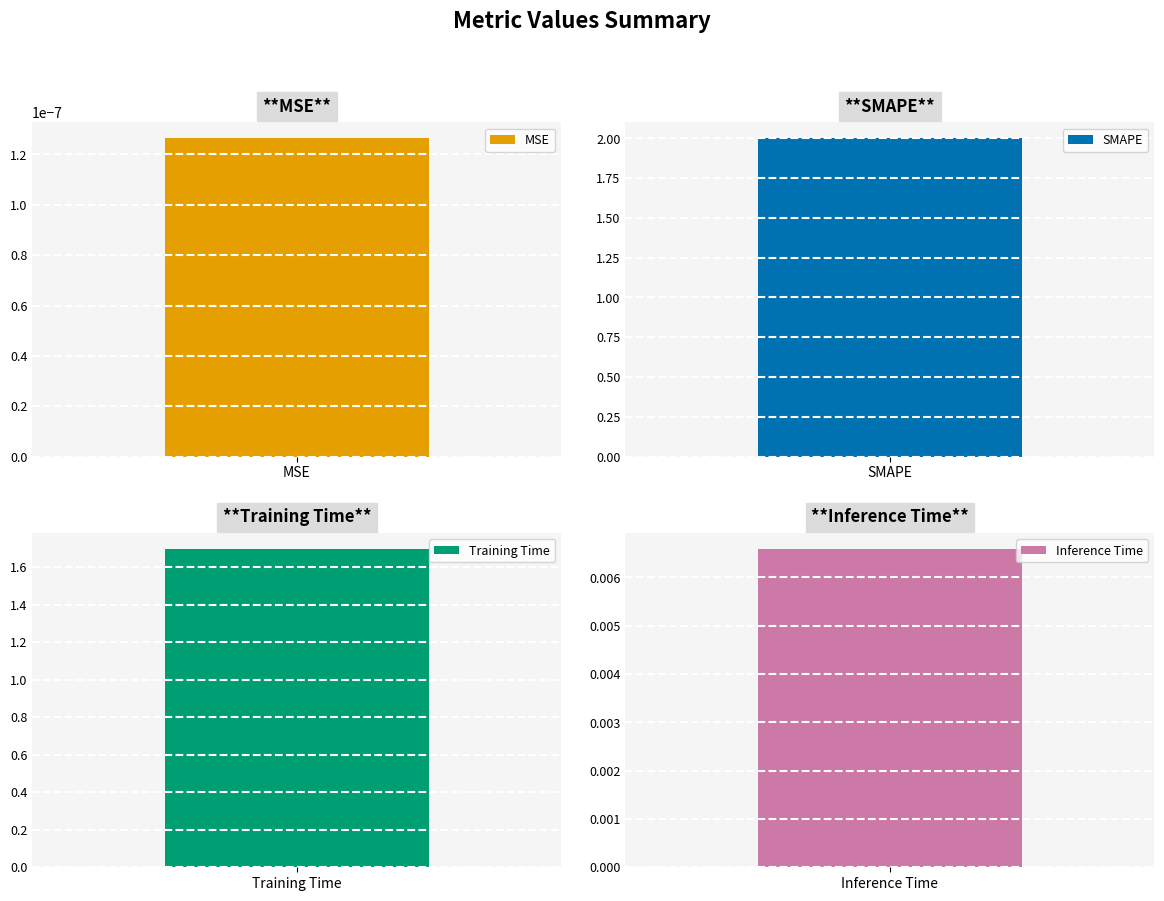

Rank the categories by value from highest to lowest.

SMAPE, Training Time, Inference Time, MSE